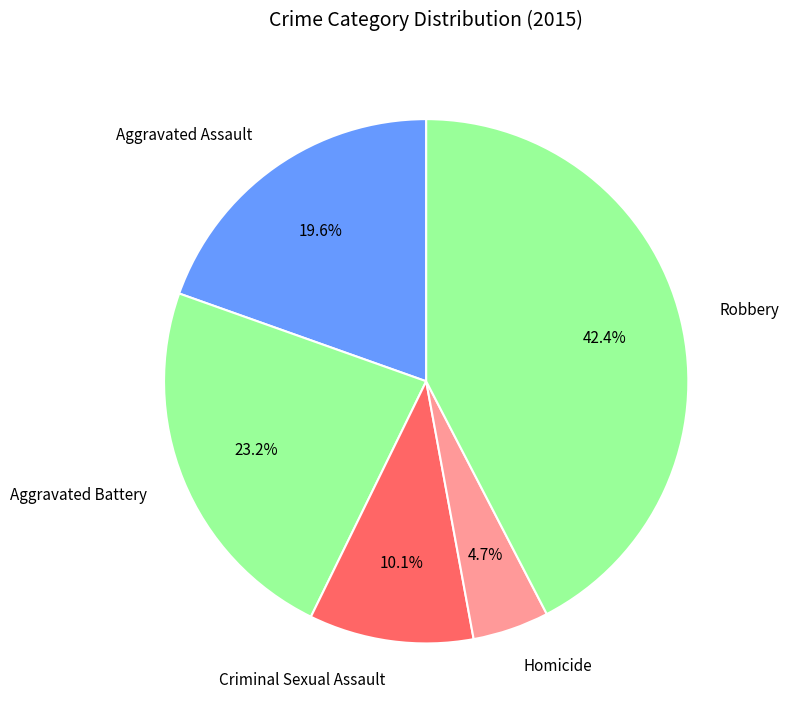

What portion of the pie excludes Robbery?

57.6%